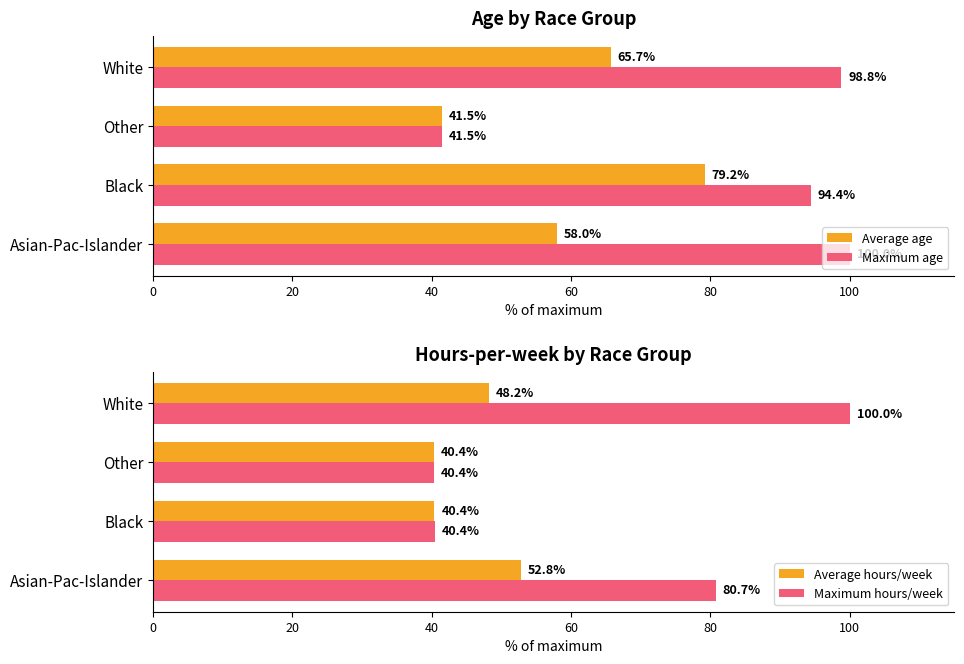

How many bars are there in total?

16